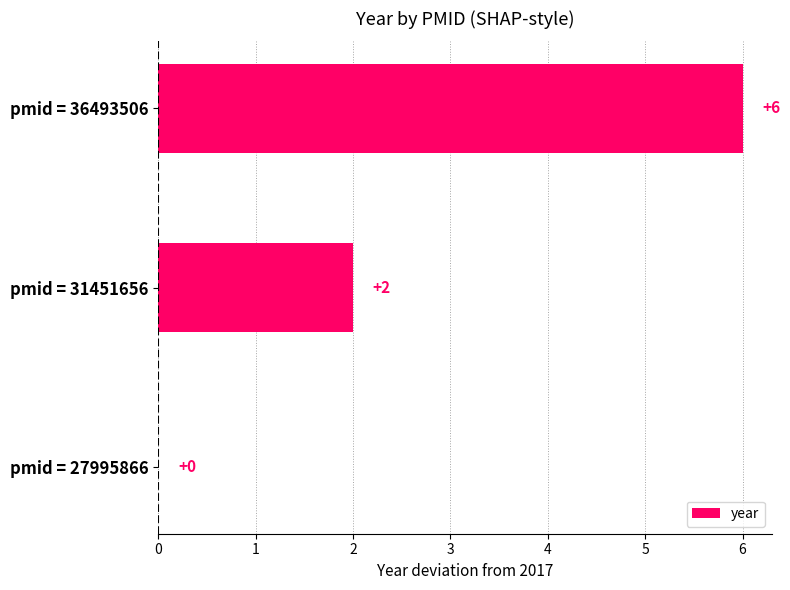

Approximately how many times larger is the value at pmid = 36493506 compared to pmid = 31451656?

3.0